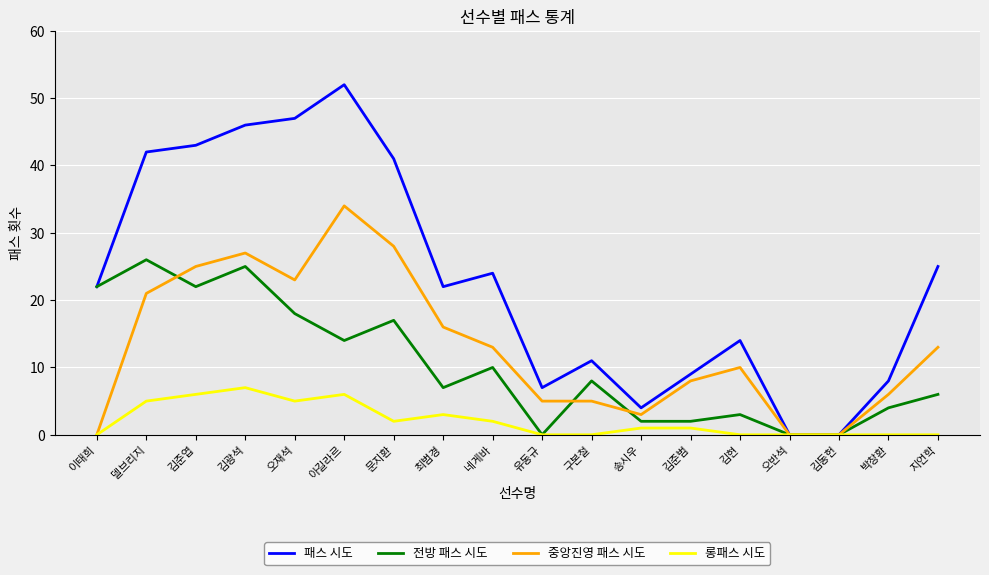

What value does the 중앙진영 패스 시도 series have at 김준엽?

25